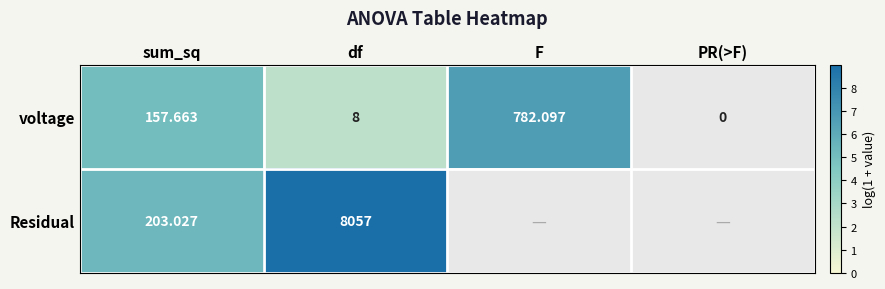

Where is voltage nearest to the value 391?

sum_sq